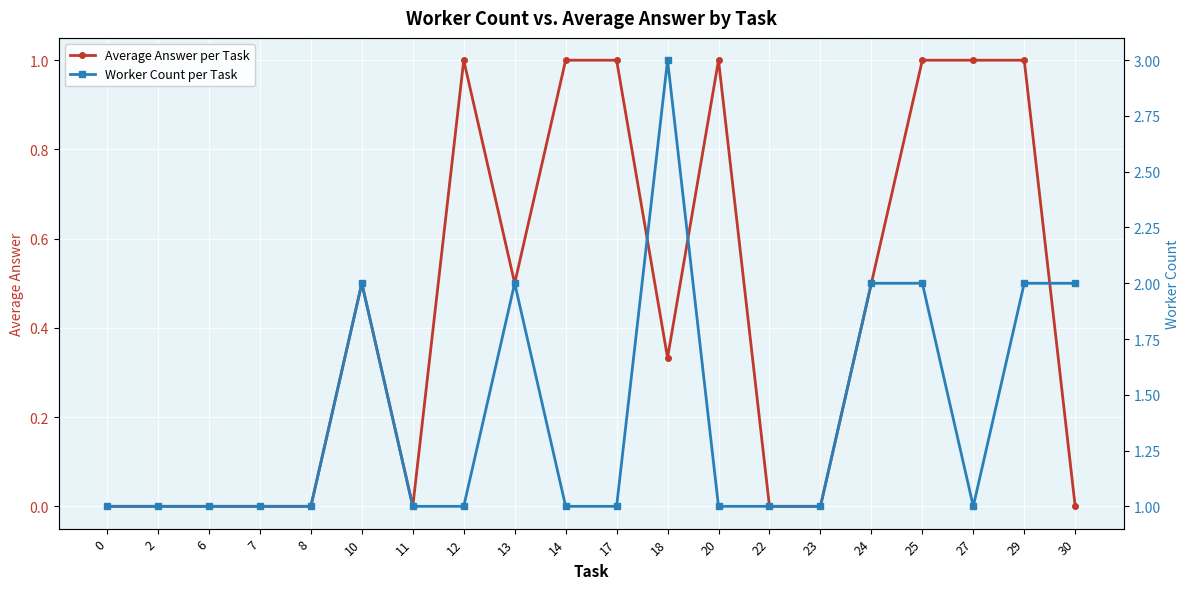

What is the value of the Worker Count per Task point at the 19th from the left?

2.0